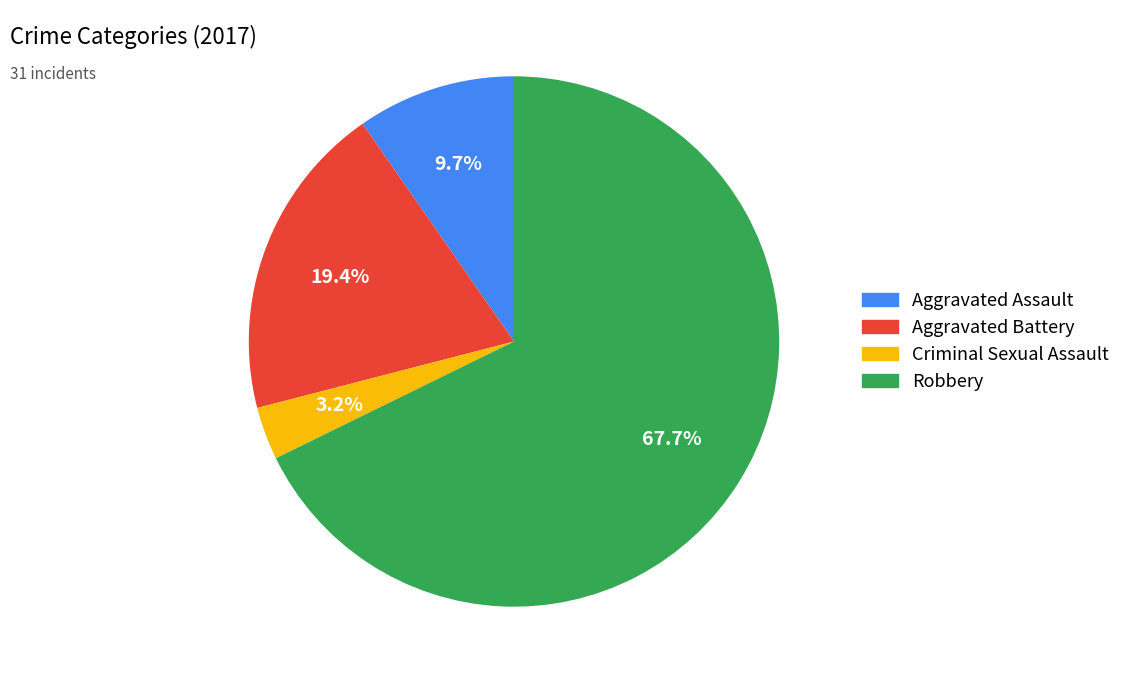

Do Aggravated Assault and Robbery together represent more than half of the pie?

Yes